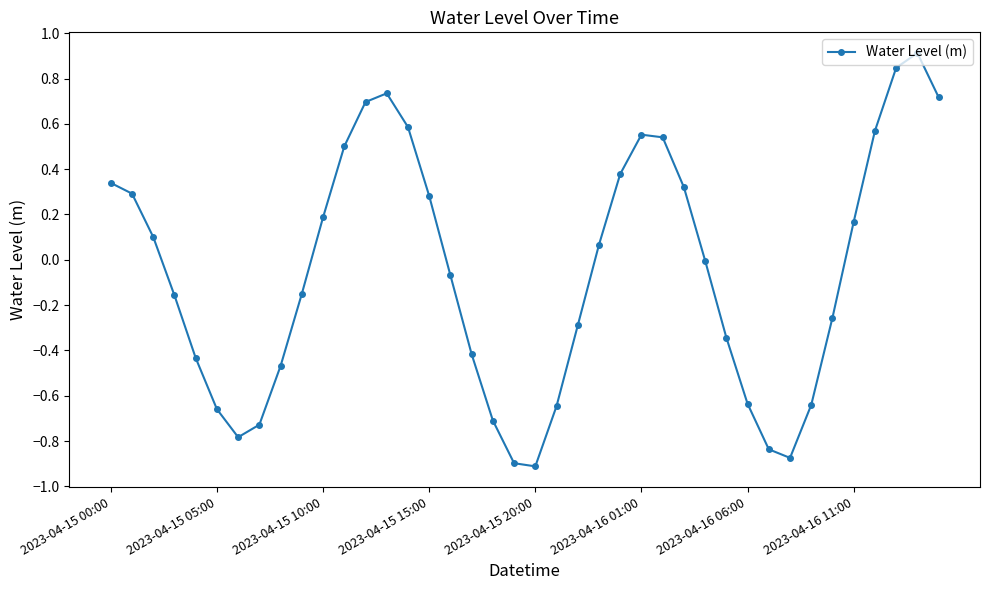

How many interior local peaks (higher than both neighbors) does the data have?

3